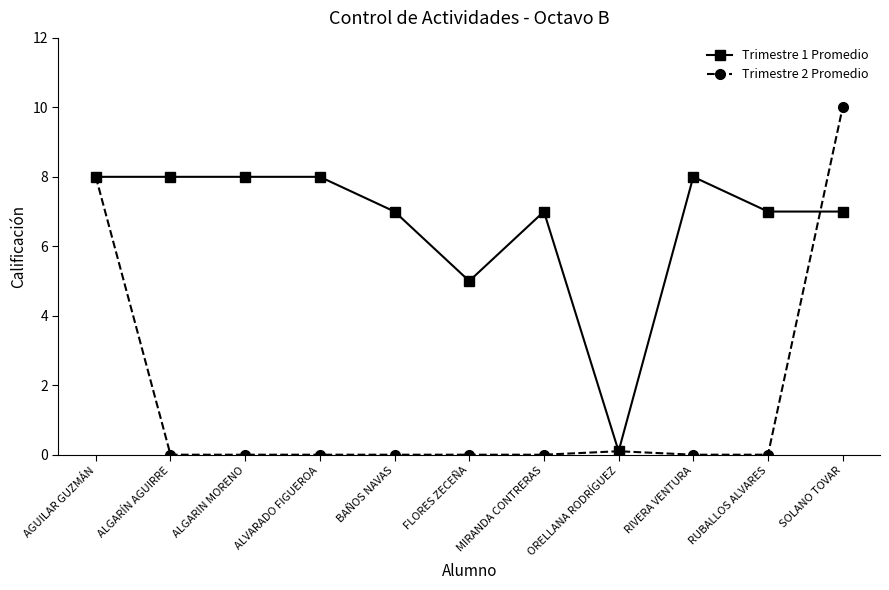

Which category has the lowest value in the Trimestre 1 Promedio series?

ORELLANA RODRÍGUEZ